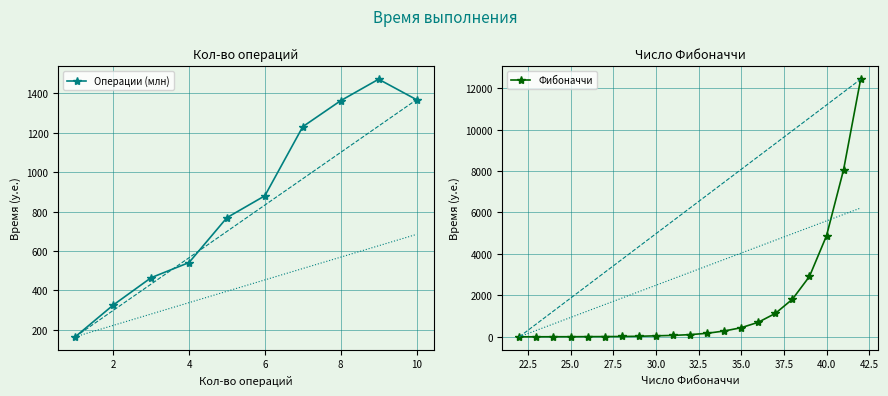

The value of Операции (млн) at 8 is 1363. True or false?

True